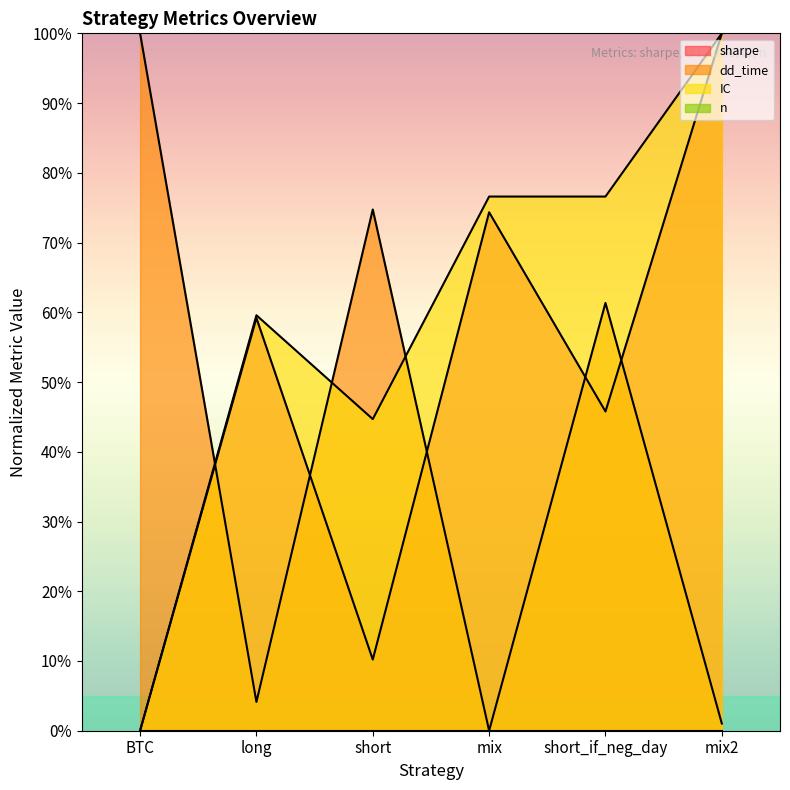

Which series changed the most between BTC and short?

IC